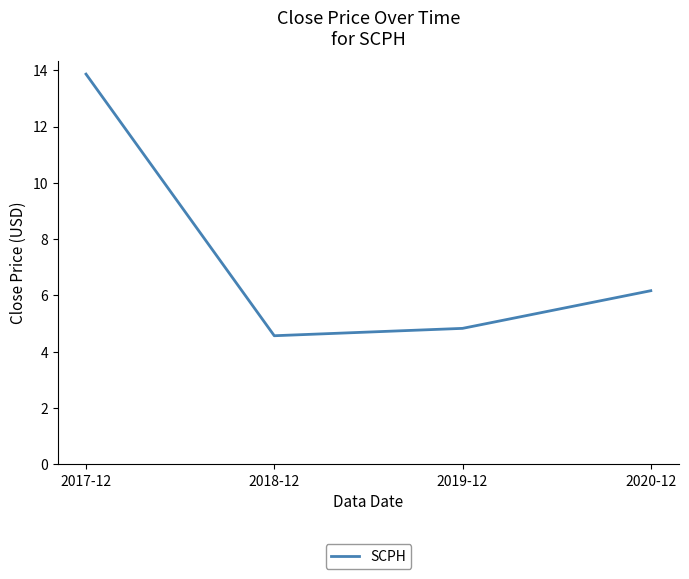

What is the sum of the values at 2020-12 and 2017-12?

20.0